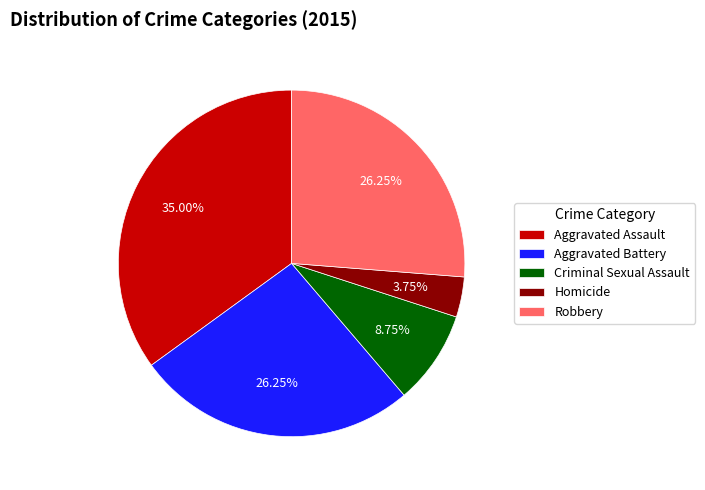

Which slice is the smallest?

Homicide